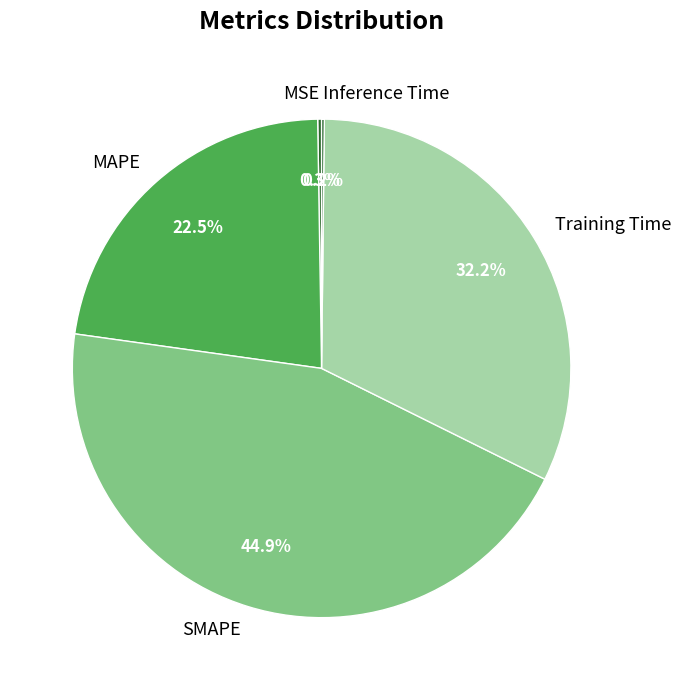

Approximately how many times larger is the value at MAPE compared to SMAPE?

0.5